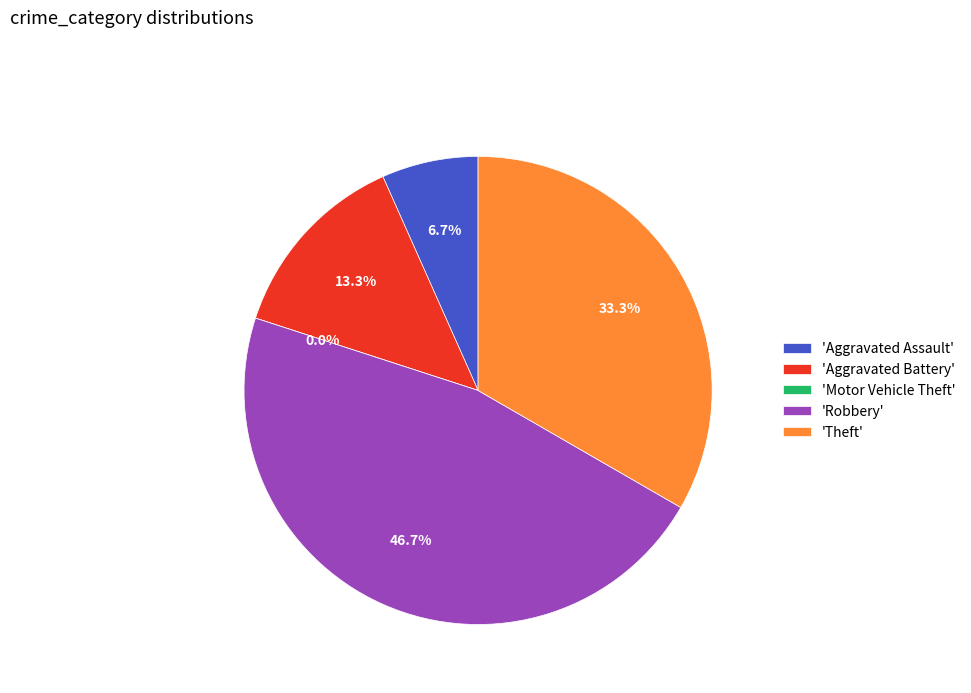

Is the sum of Aggravated Battery and Theft greater than half?

No